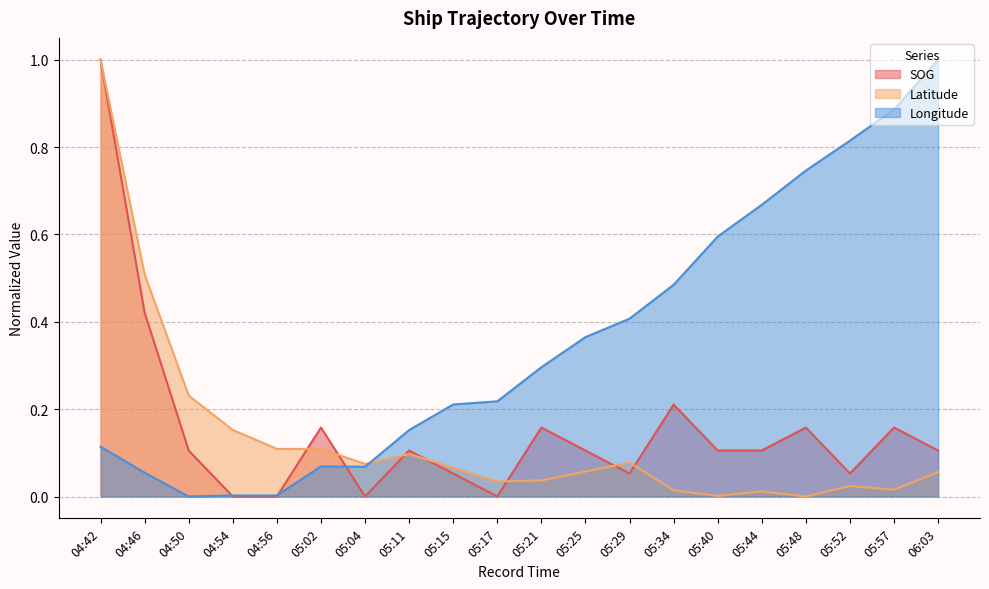

At how many categories does at least one series exceed 0?

20